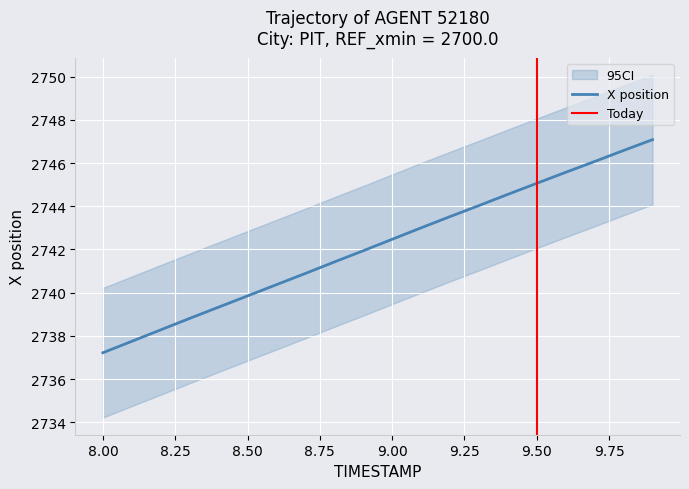

Does the chart display data point markers on the line(s)?

No